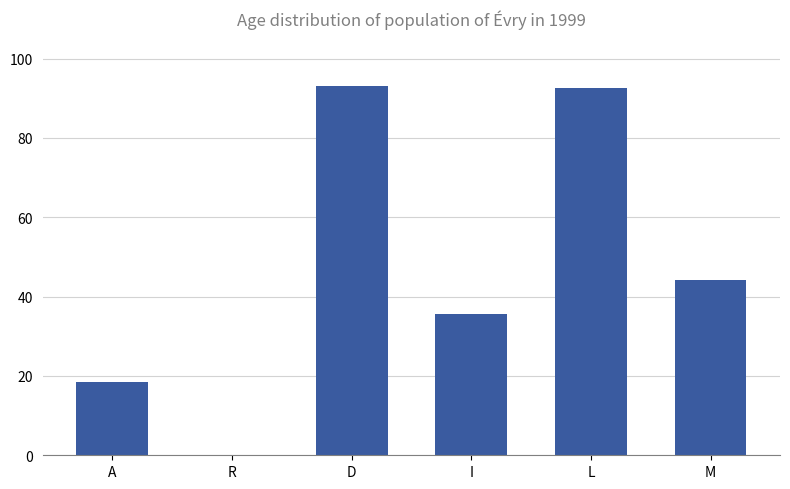

What is the greatest value displayed?

93.0